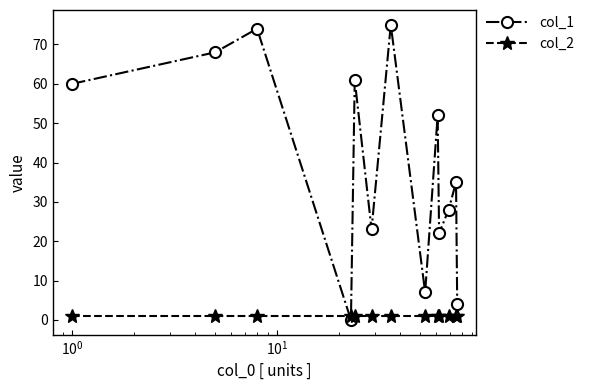

Rank the series by their average value, from lowest to highest.

col_2, col_1